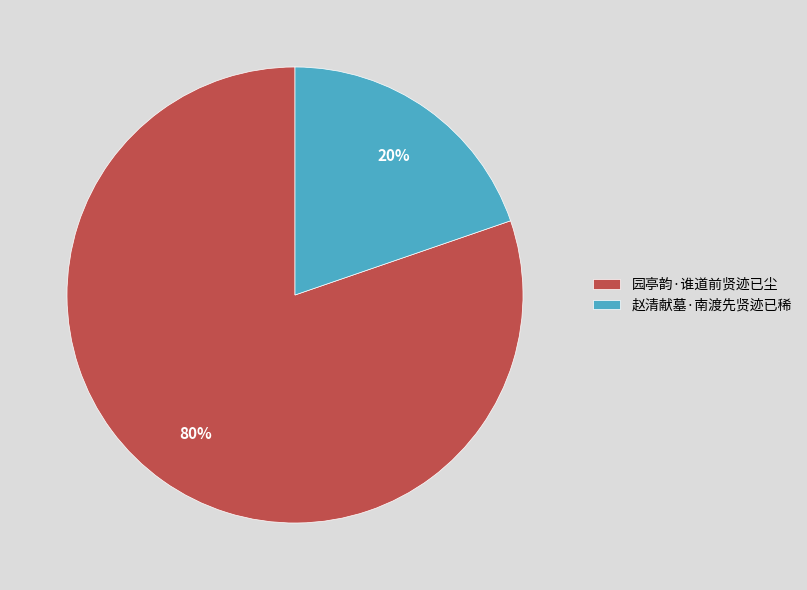

Is there a majority slice in this chart?

Yes